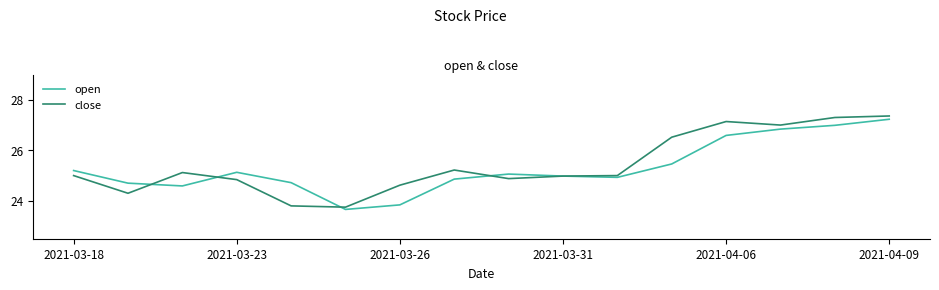

What is the highest value of the open series?

27.2